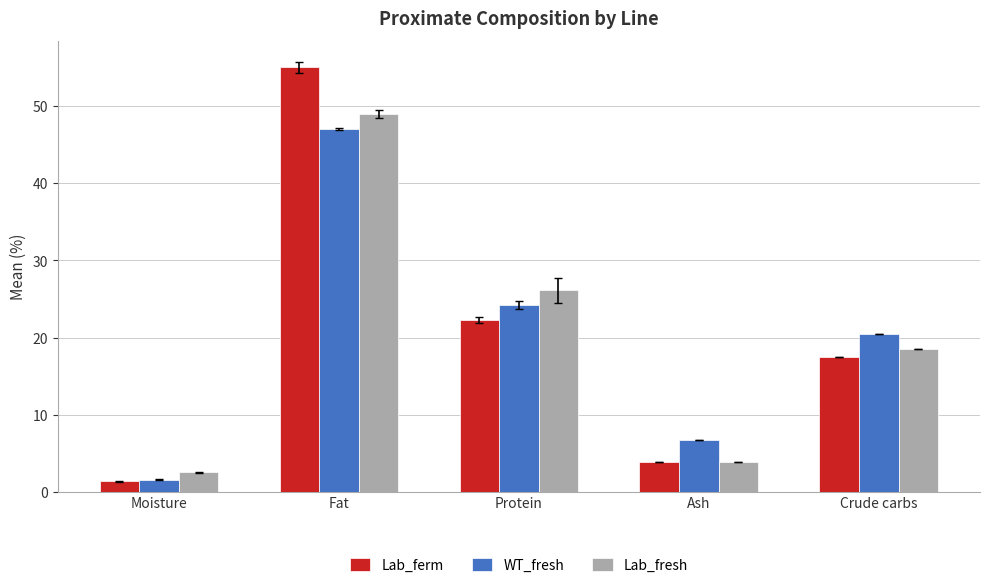

Rank the series by their maximum value, from highest to lowest.

Lab_ferm, Lab_fresh, WT_fresh